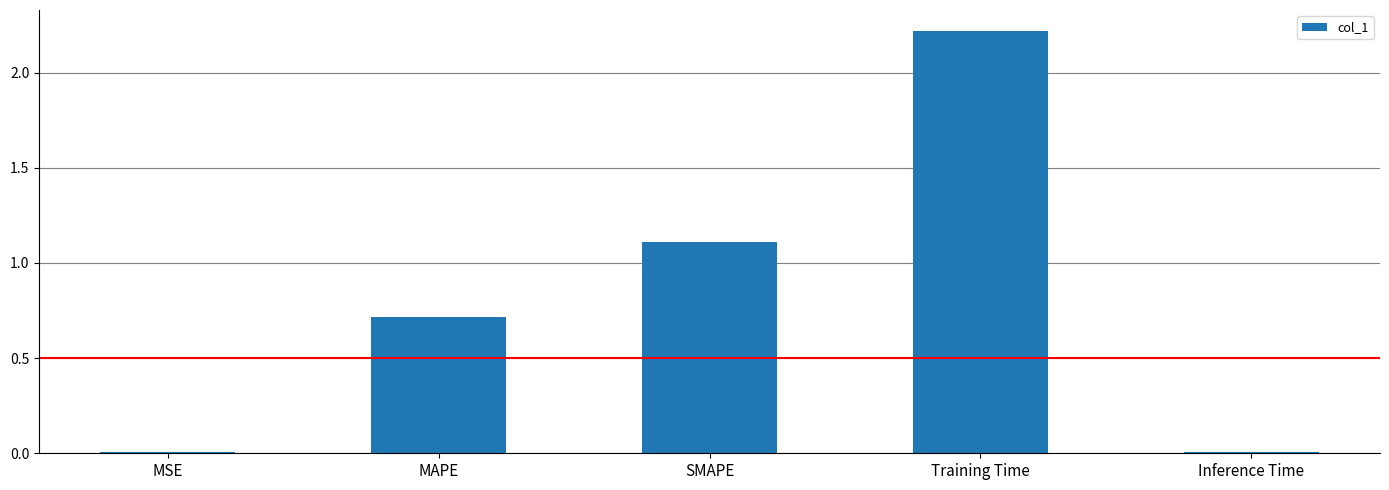

What is the sum of all values?

4.1